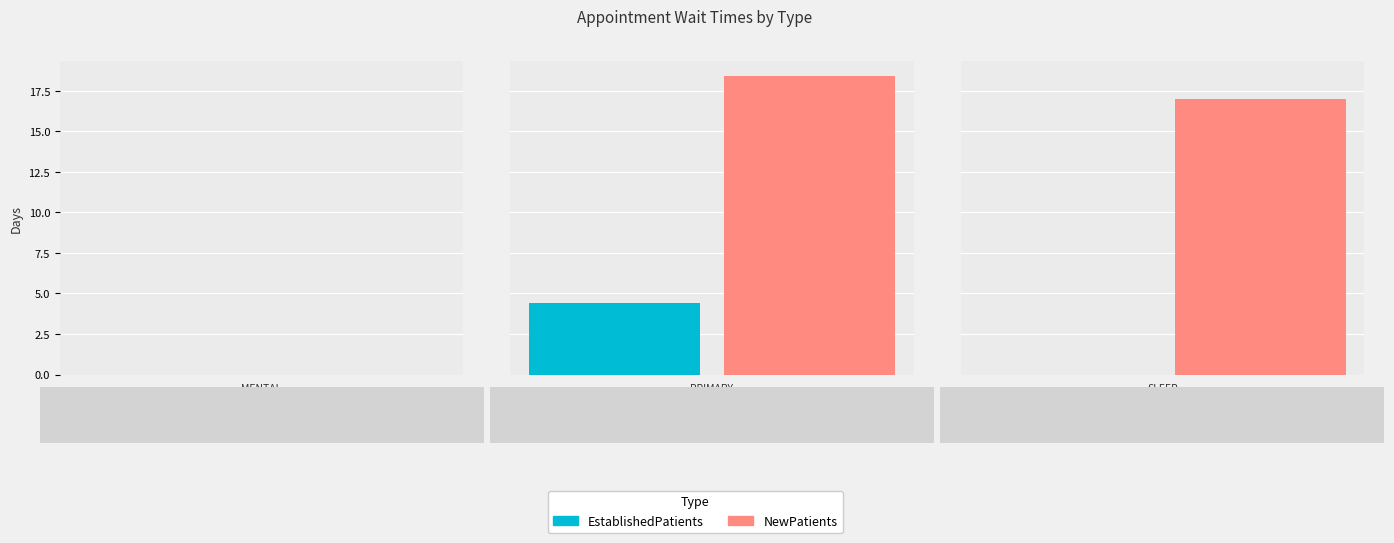

Reading right to left, list all the values displayed in this chart.

EstablishedPatients: SLEEP MEDICINE=0.0	PRIMARY CARE=4.4	MENTAL HEALTH INDIVIDUAL=0.0
NewPatients: SLEEP MEDICINE=17.0	PRIMARY CARE=18.4	MENTAL HEALTH INDIVIDUAL=0.0